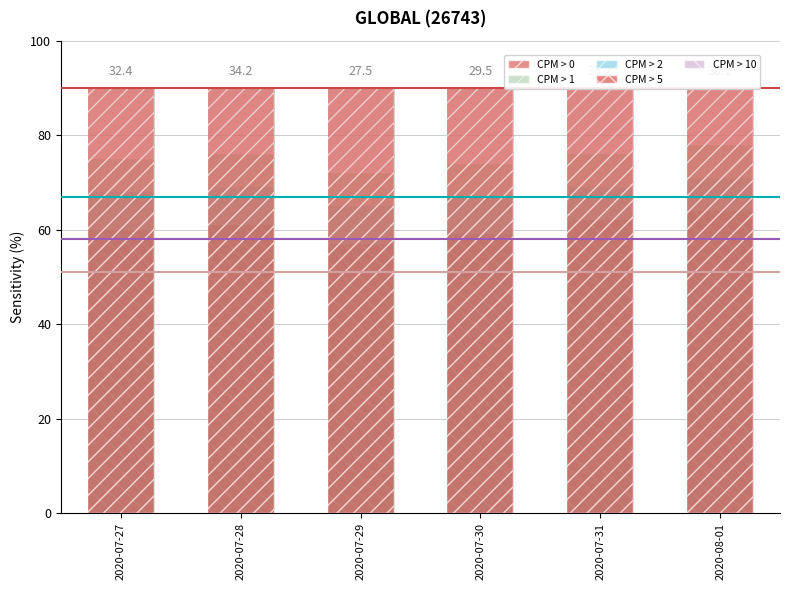

List the labels in order of CPM > 5 value, largest first.

2020-08-01, 2020-07-31, 2020-07-28, 2020-07-27, 2020-07-30, 2020-07-29